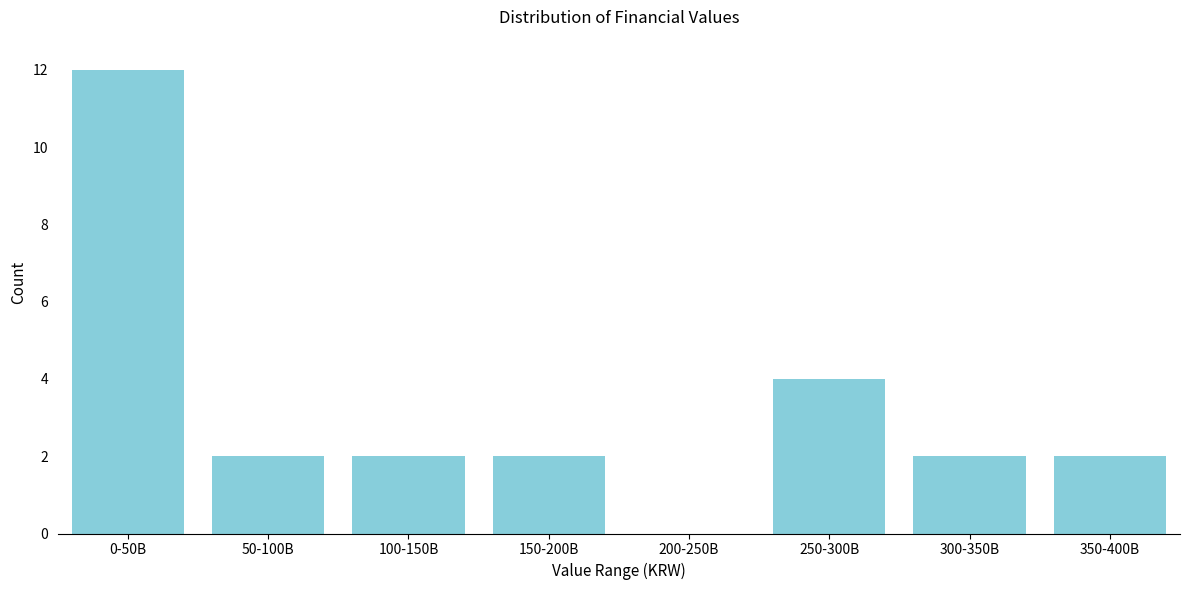

Reading left to right, transcribe all the data shown in this chart.

0-50B=12	50-100B=2	100-150B=2	150-200B=2	200-250B=0	250-300B=4	300-350B=2	350-400B=2